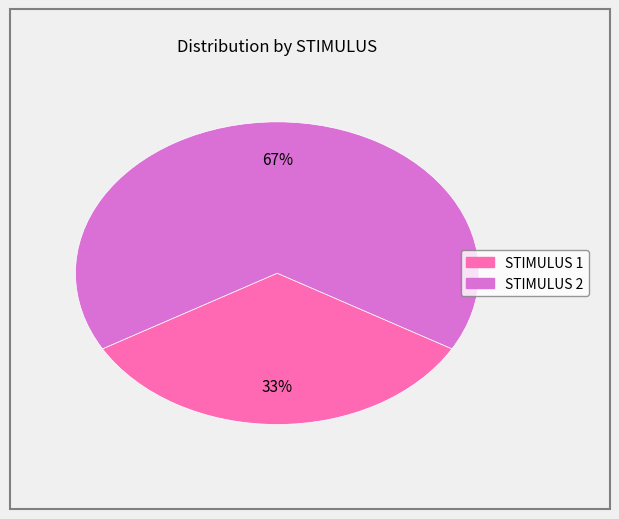

To the nearest percent, what percentage of the pie is STIMULUS 2?

67%